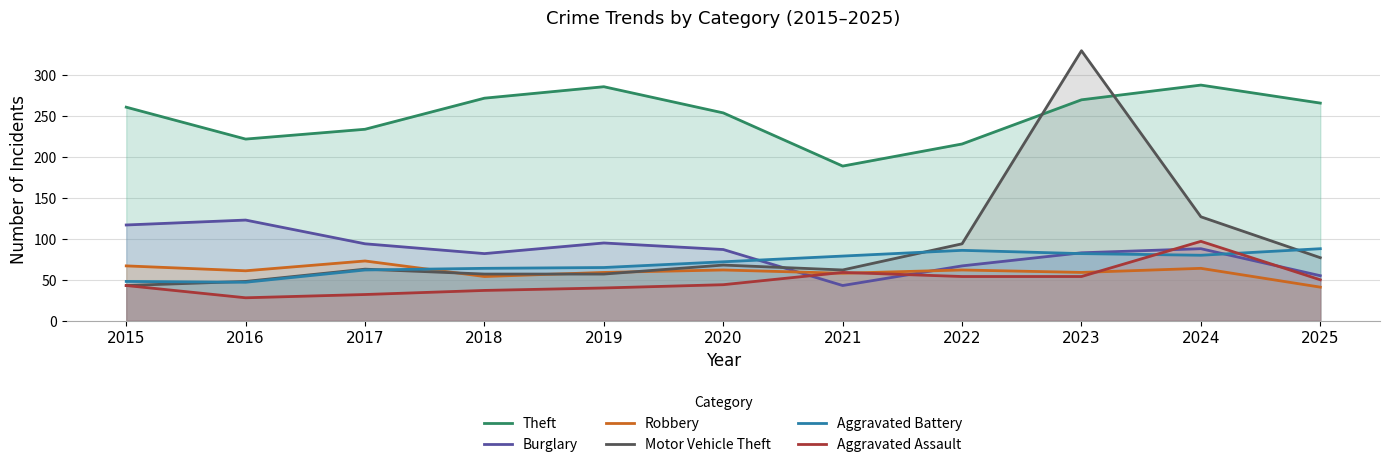

True or false: Theft and Aggravated Battery intersect in this chart.

False